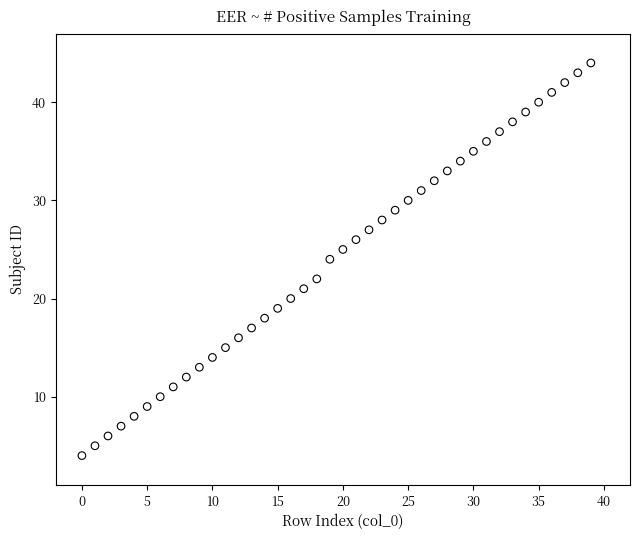

What is the range of Y values (max minus min)?

40